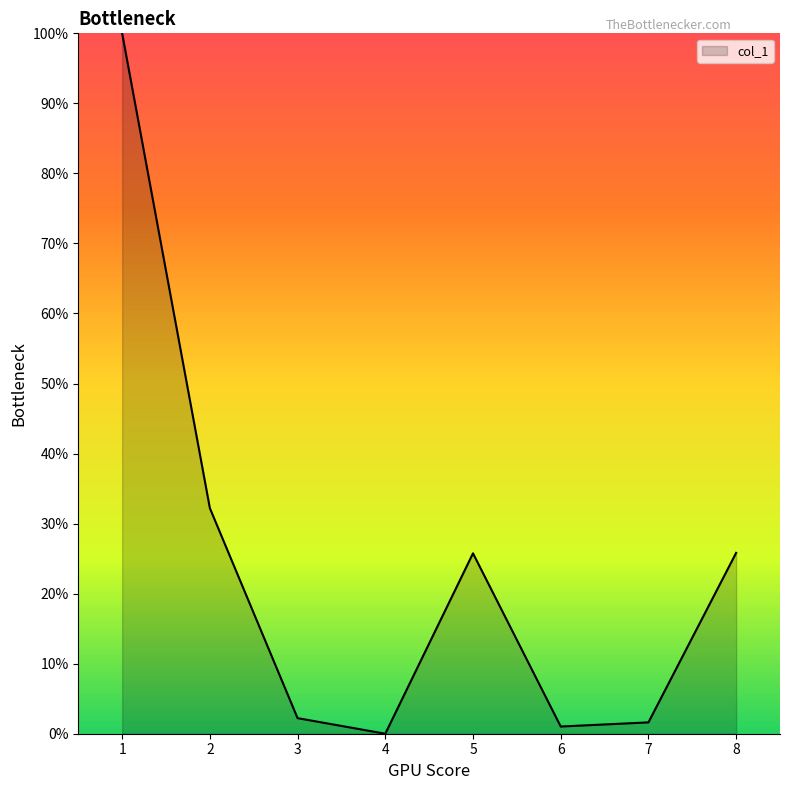

What is the difference between the maximum and minimum values?

100.0